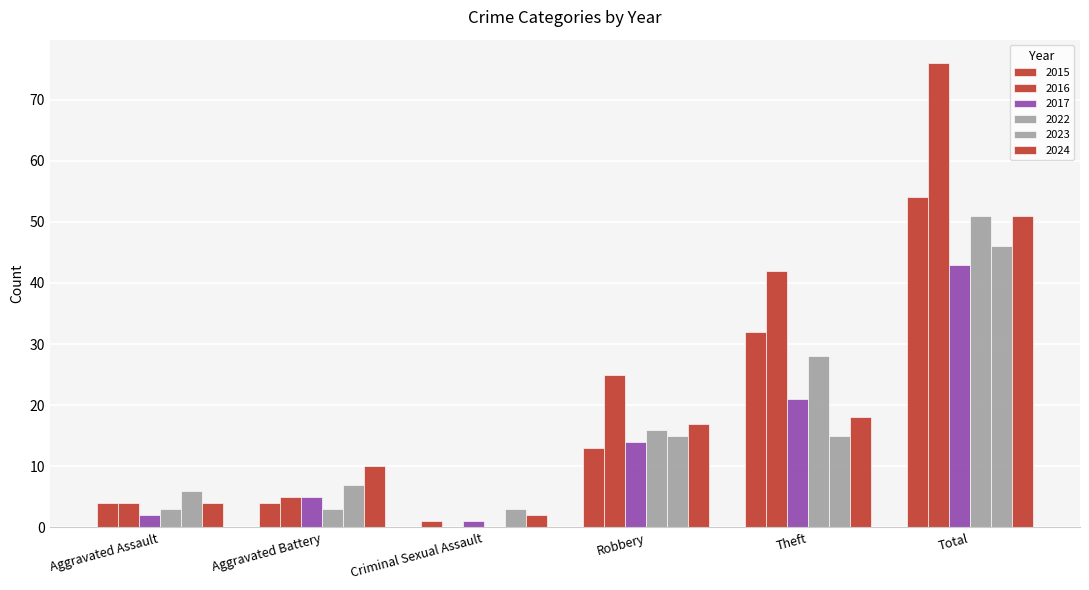

What is the difference between the highest and lowest values at Total?

33